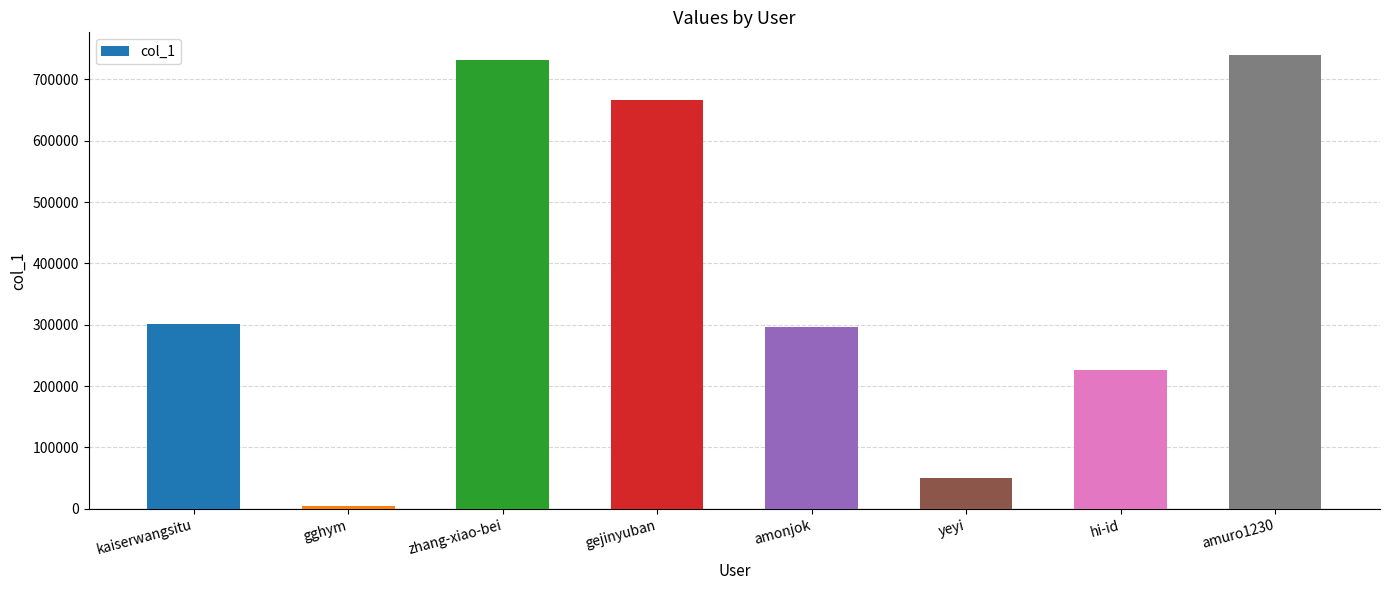

Which category has the lowest value across all series?

gghym